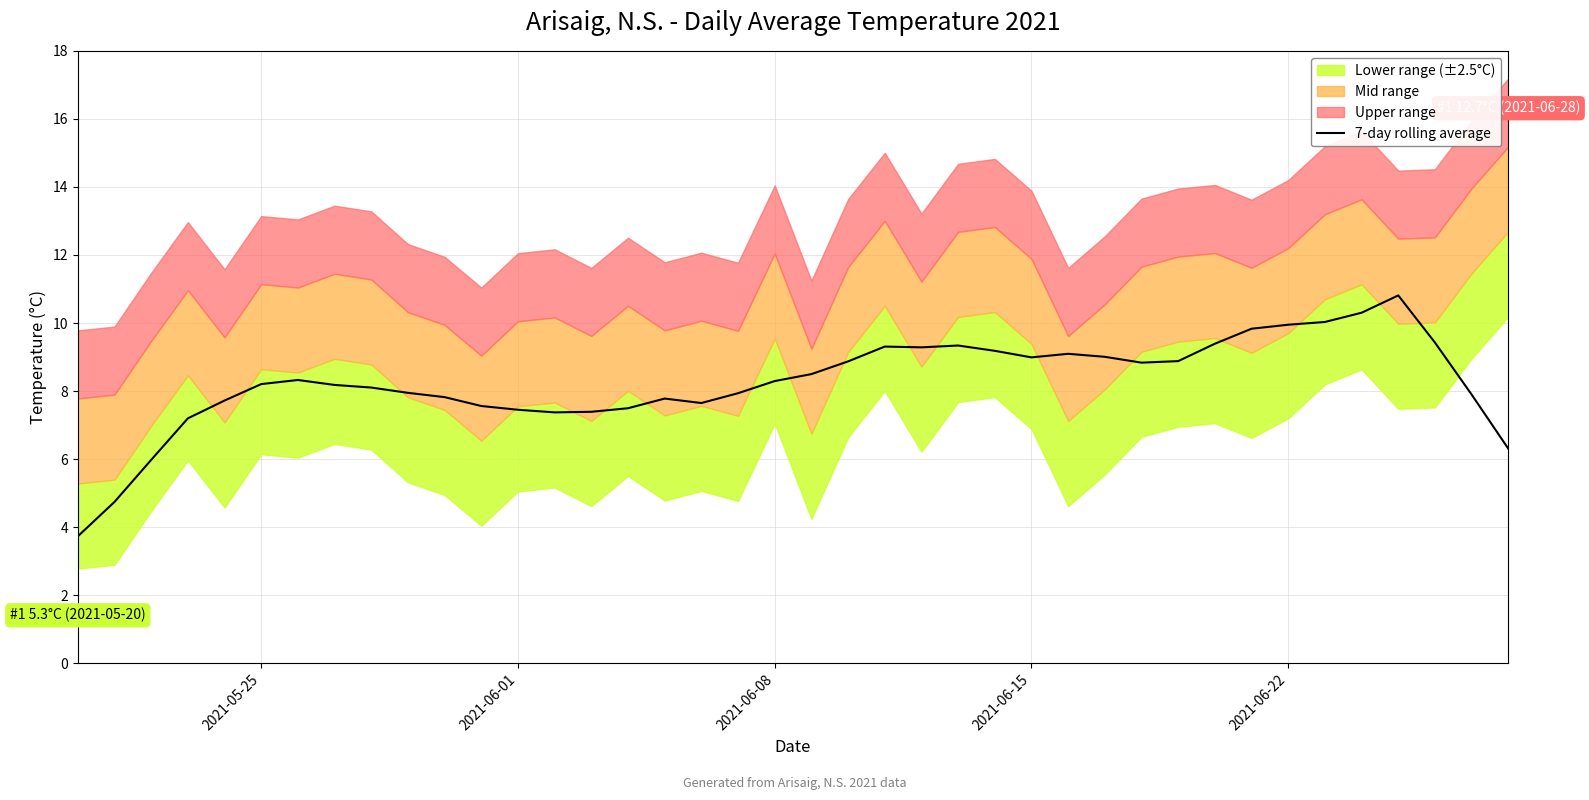

What is the minimum value for 7-day rolling average?

3.7